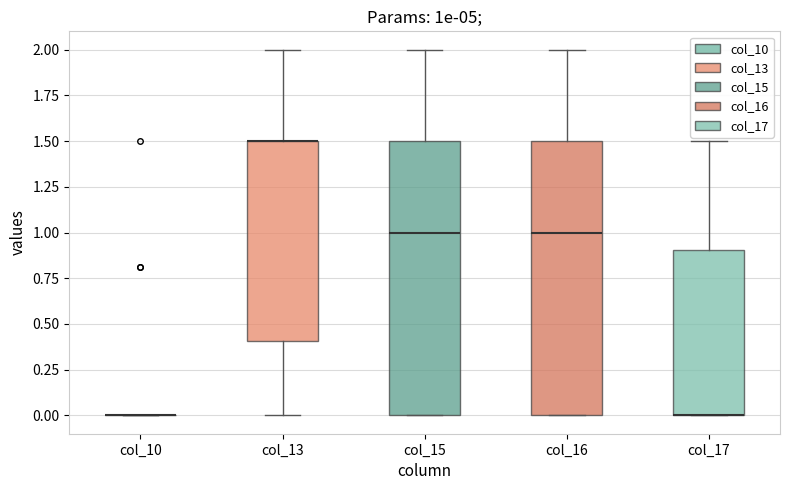

Reading left to right, read every box against the y-axis: the position of its median line, the range the box covers, and the ends of its whiskers. The values are not printed on the chart, so give them approximately, as read against the axis.

col_10: box collapsed to a line at 0.0, whiskers 0.0 to 0.0
col_13: median 1.5 (drawn on the box's upper edge), box 0.4 to 1.5, whiskers 0.0 to 2.0
col_15: median 1.0, box 0.0 to 1.5, whiskers 0.0 to 2.0
col_16: median 1.0, box 0.0 to 1.5, whiskers 0.0 to 2.0
col_17: median 0.0 (drawn on the box's lower edge), box 0.0 to 0.9, whiskers 0.0 to 1.5